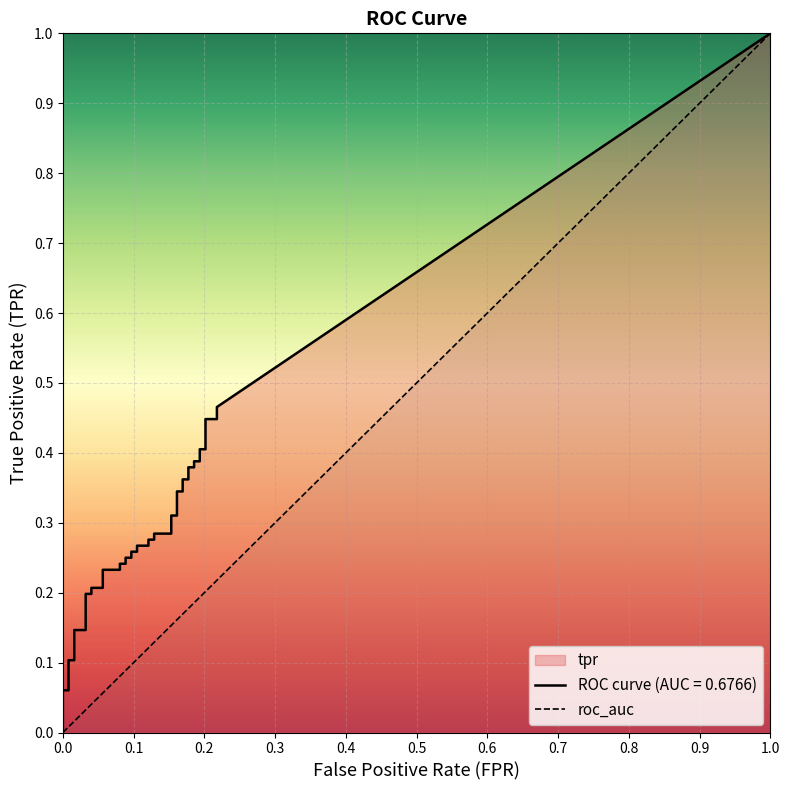

What is the greatest value displayed?

1